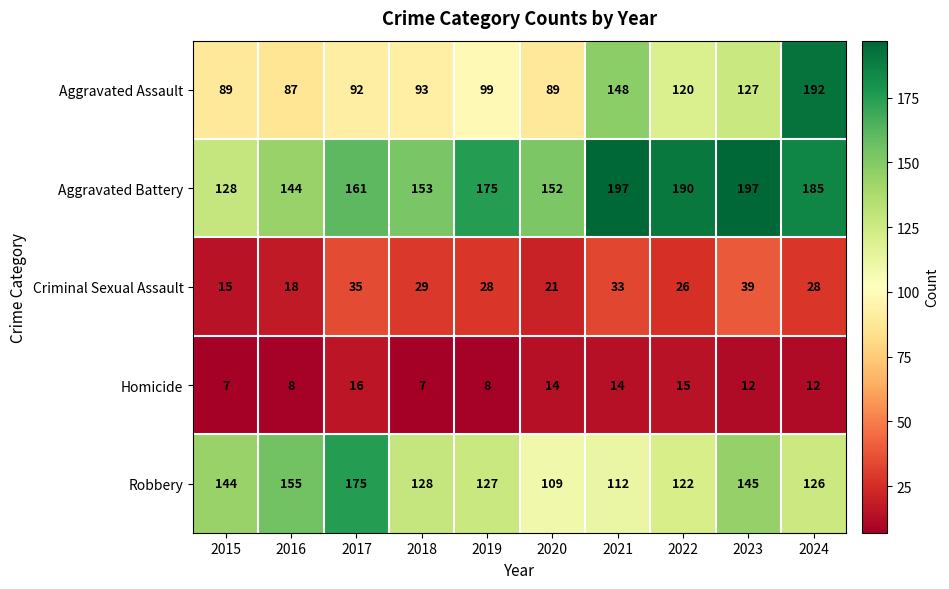

What is the total value across all series at 2019?

437